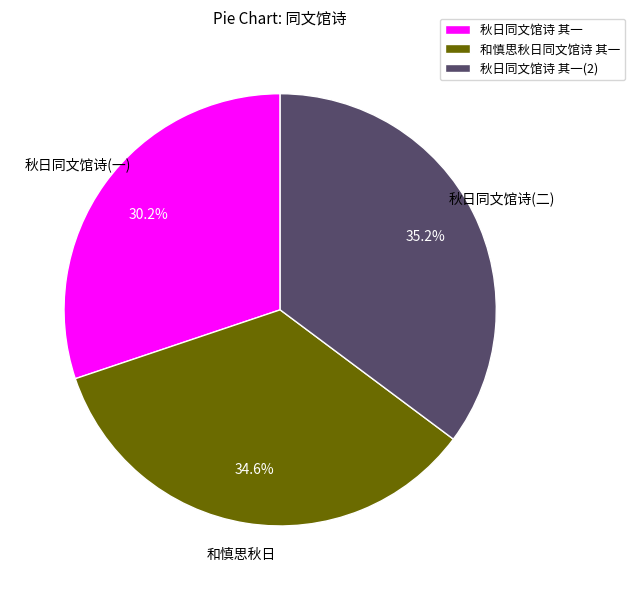

Rank the categories by value from highest to lowest.

秋日同文馆诗 其一(2), 和慎思秋日同文馆诗 其一, 秋日同文馆诗 其一